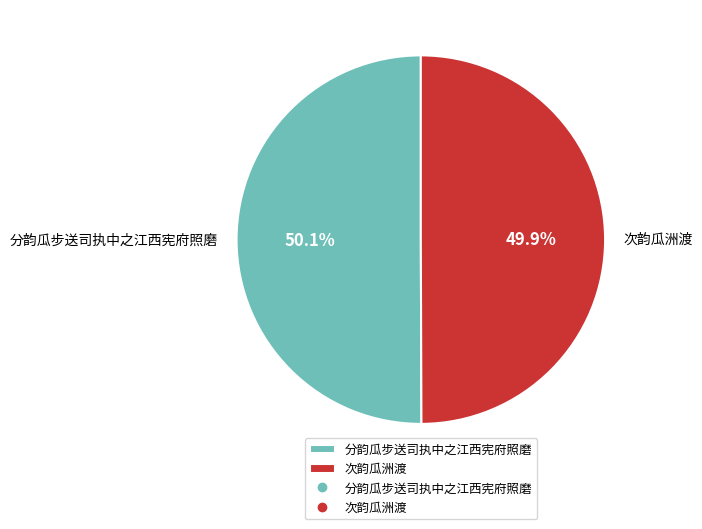

Approximately how many times larger is the value at 分韵瓜步送司执中之江西宪府照磨 compared to 次韵瓜洲渡?

1.0